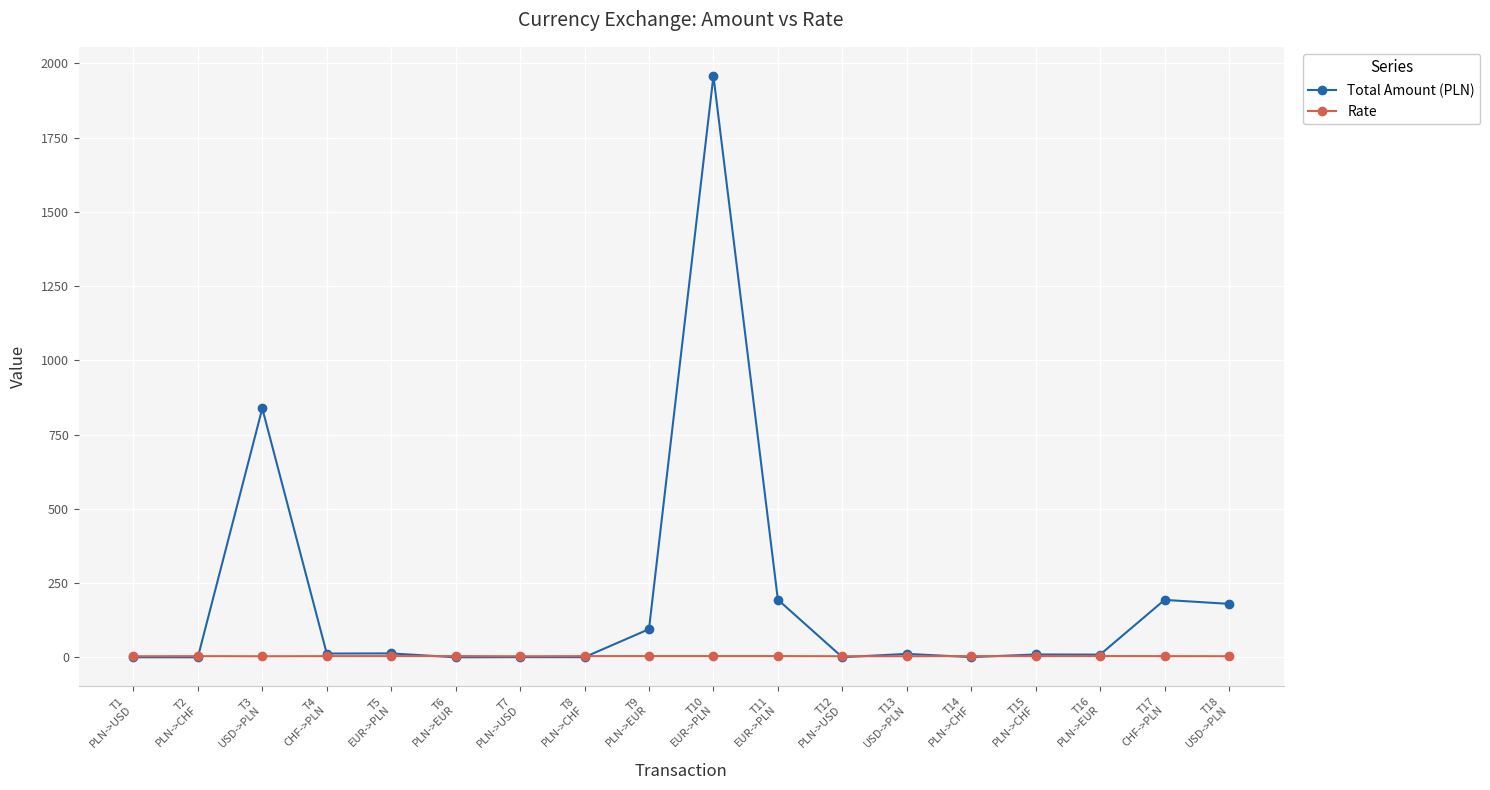

What is the label of the 6th point from the right?

T13
USD->PLN